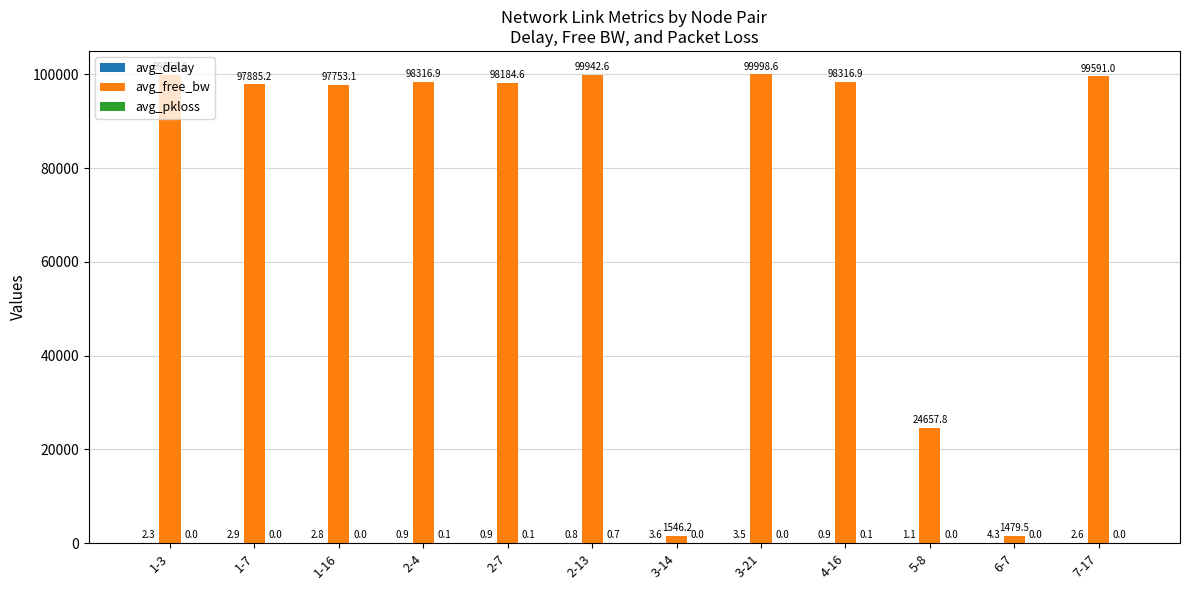

At which category is the sum across all series the highest?

3-21